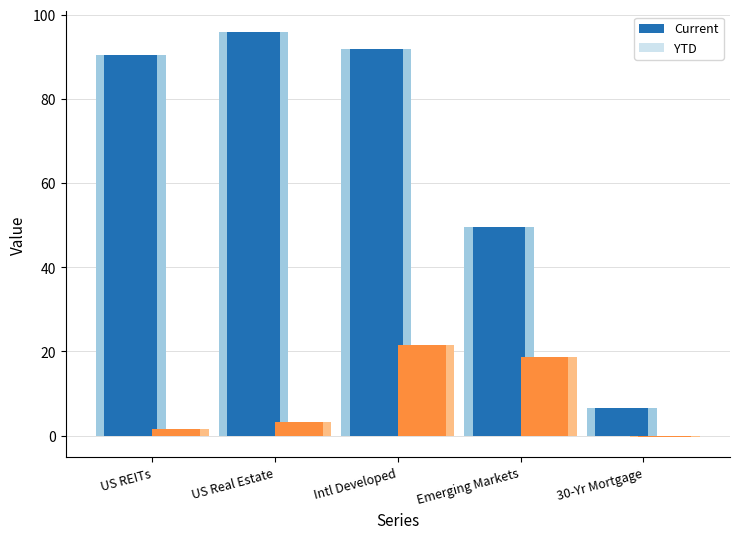

Which has a higher value, US Real Estate or 30-Yr Mortgage?

US Real Estate